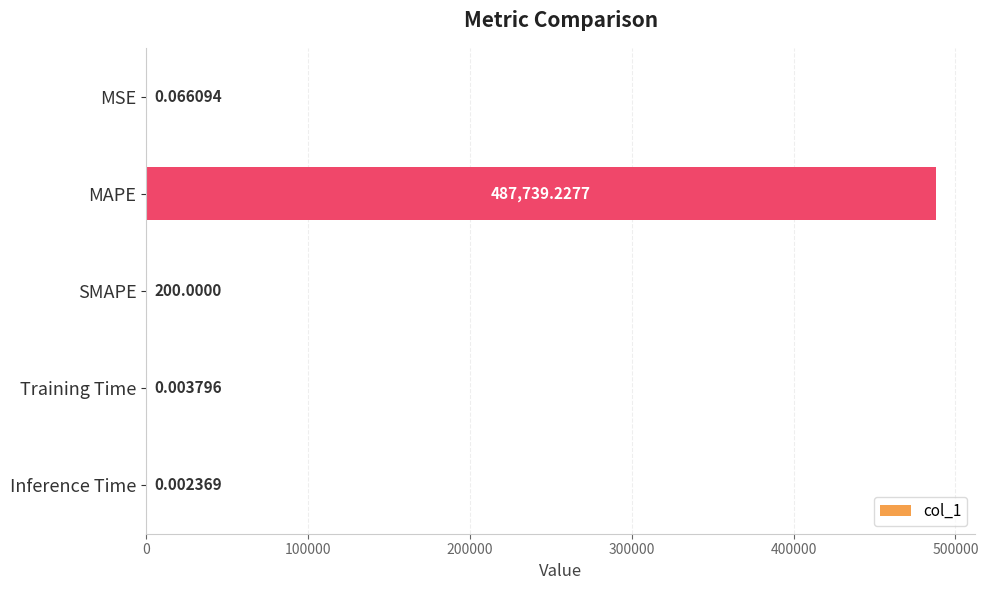

Are the bars horizontal?

Yes